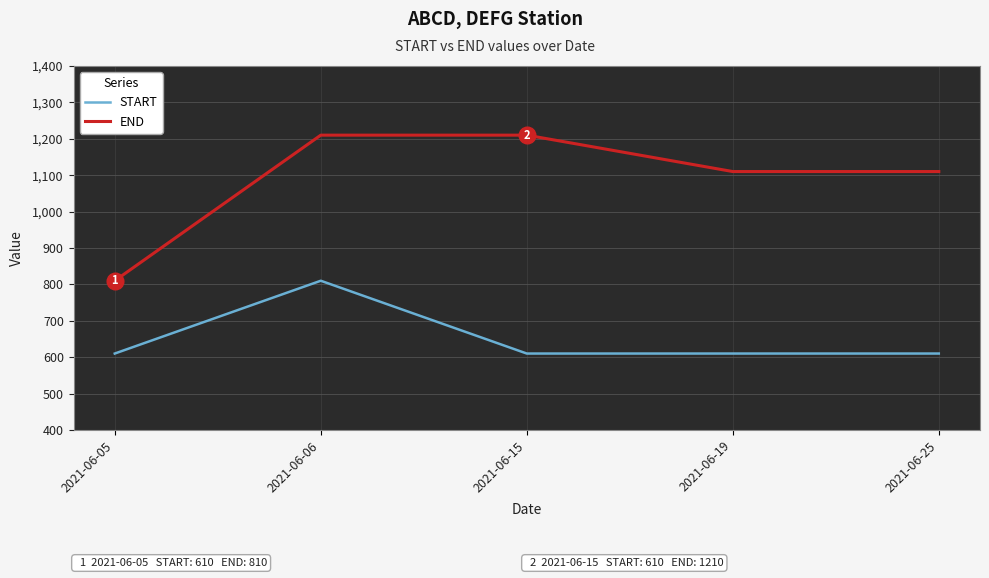

What value does the END series have at 2021-06-06, to the nearest 10?

1210